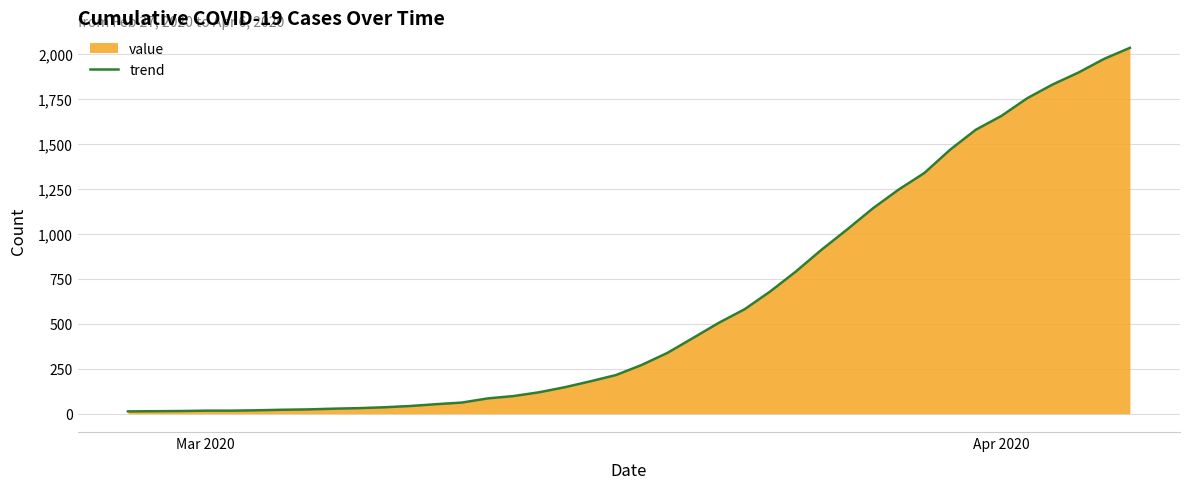

Does the chart display data point markers on the line(s)?

No